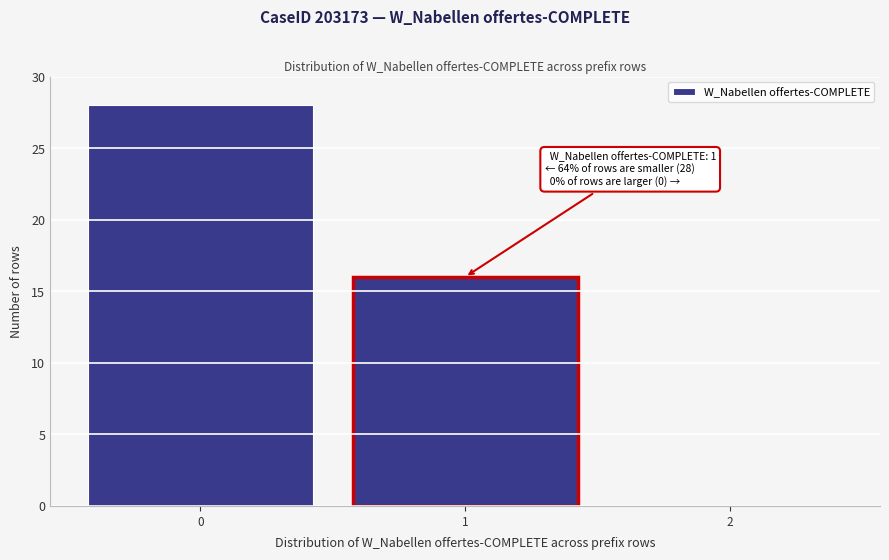

Reading left to right, extract all data points from this chart.

0=28	1=16	2=0